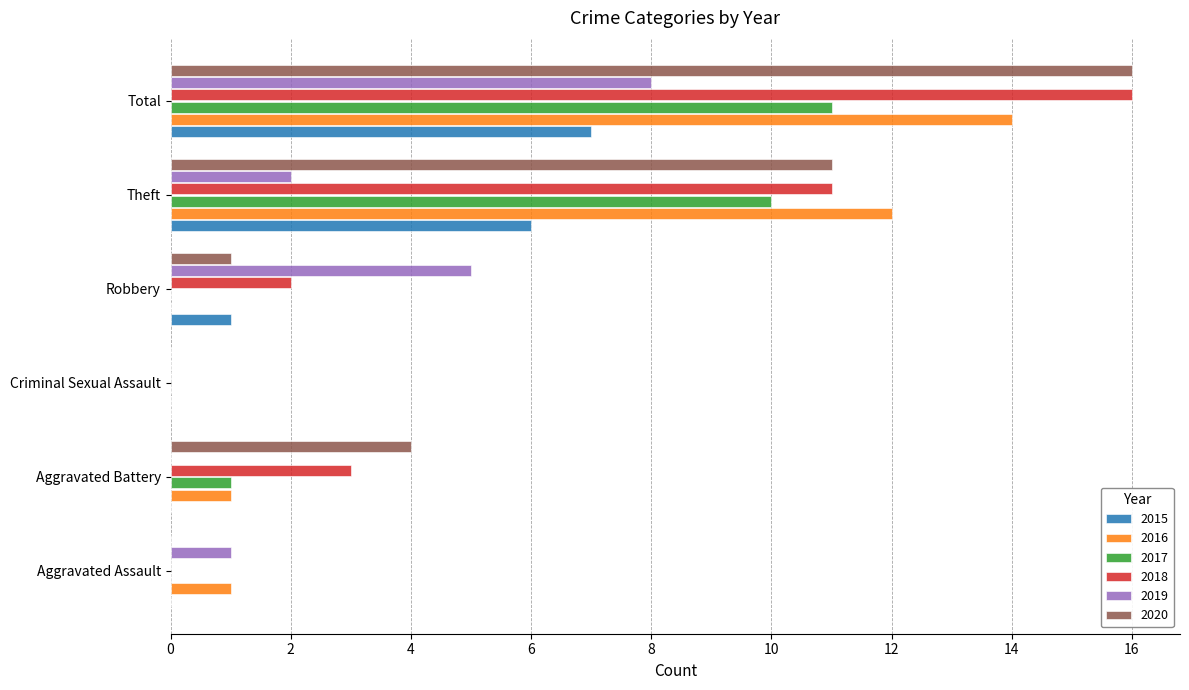

The 2018 series shows 3 at Aggravated Battery. True or false?

True